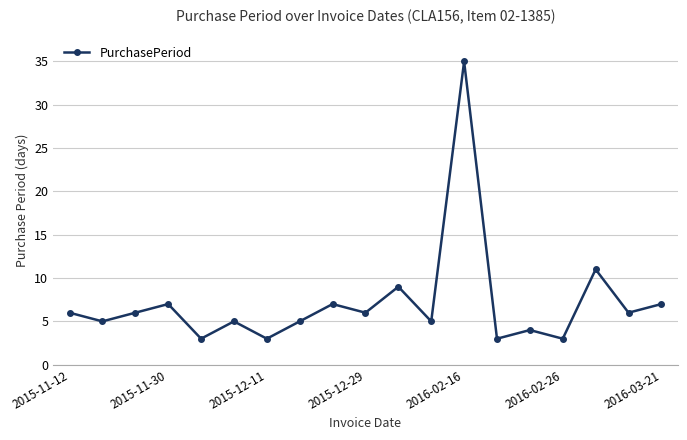

What is the maximum value shown in the chart?

35